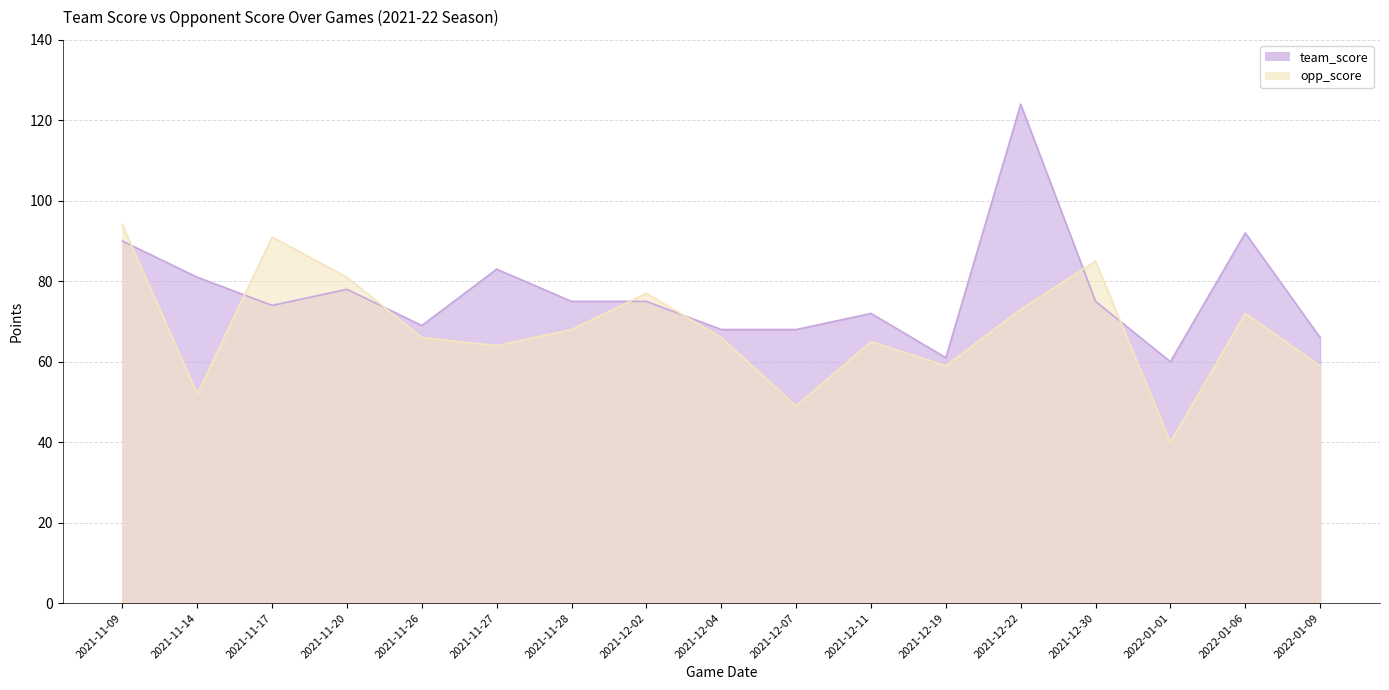

Rank the series at 2021-11-20 from highest to lowest value.

opp_score, team_score